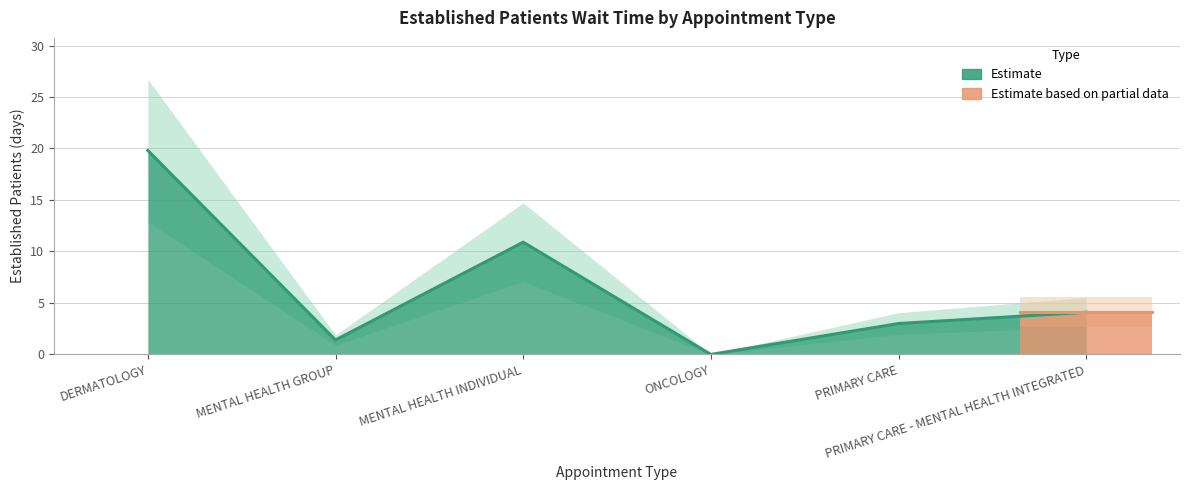

Which label corresponds to the largest value in the chart?

DERMATOLOGY